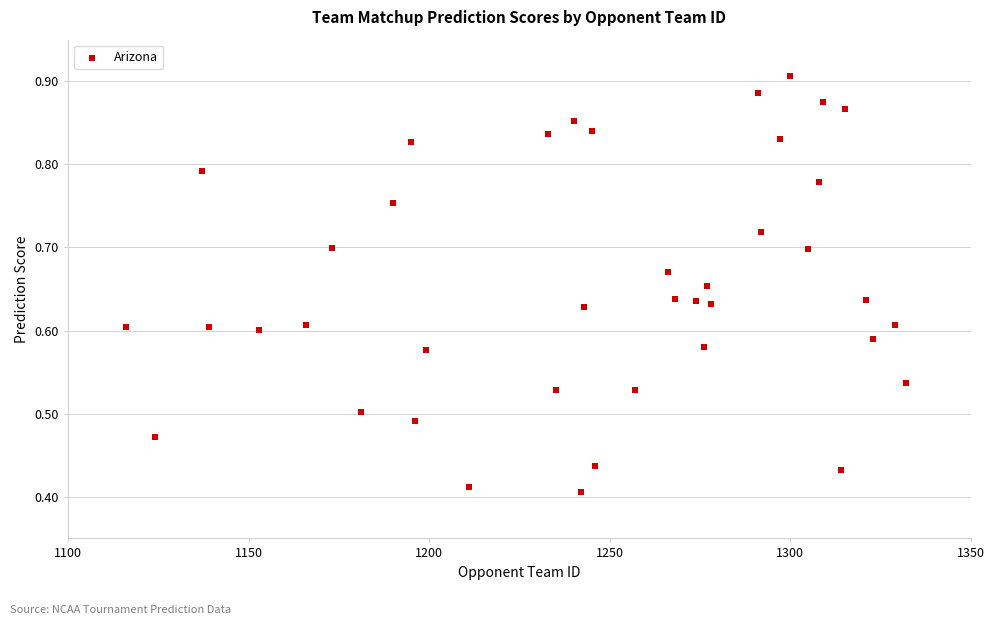

What is the range of X values (max minus min)?

216.0